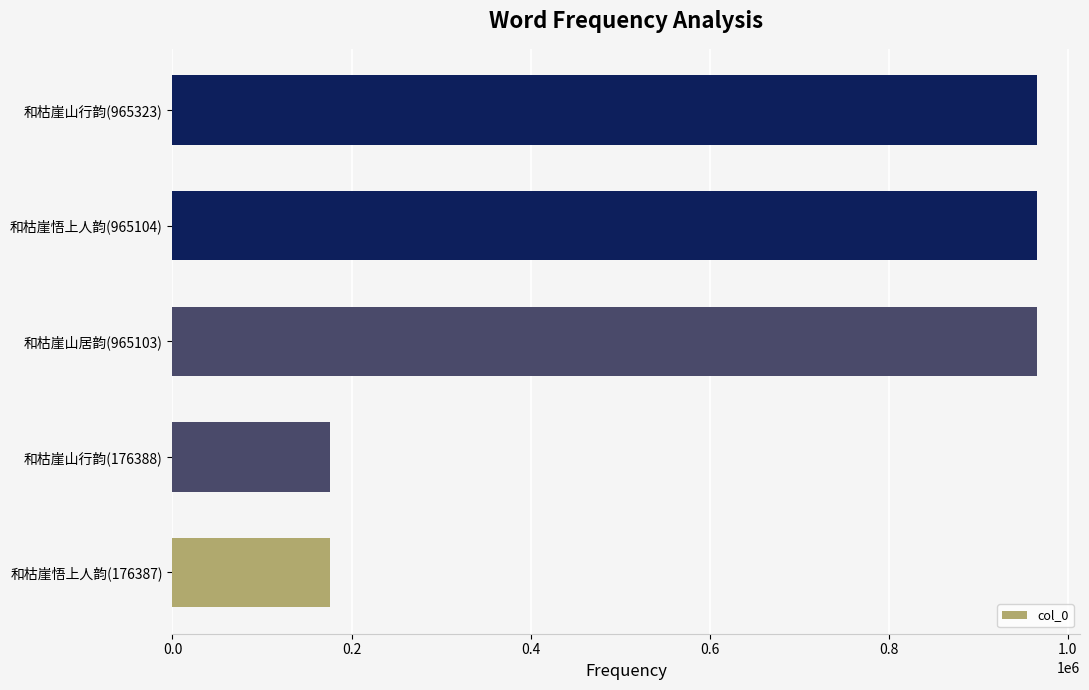

Between 和枯崖山行韵(176388) and 和枯崖悟上人韵(965104), which is larger?

和枯崖悟上人韵(965104)